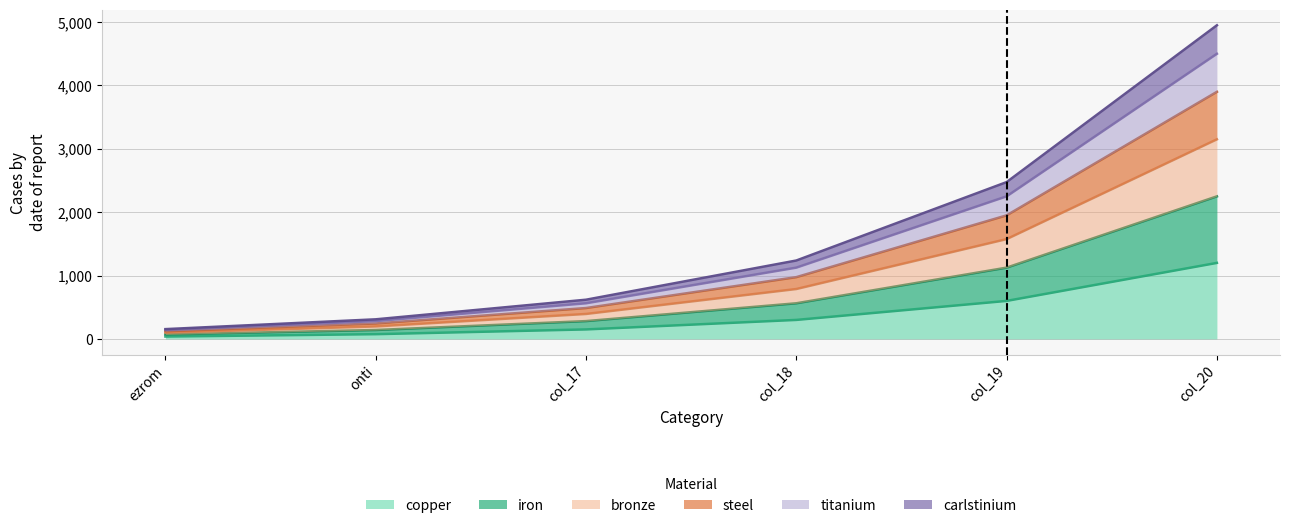

At which category is the sum across all series the highest?

col_20